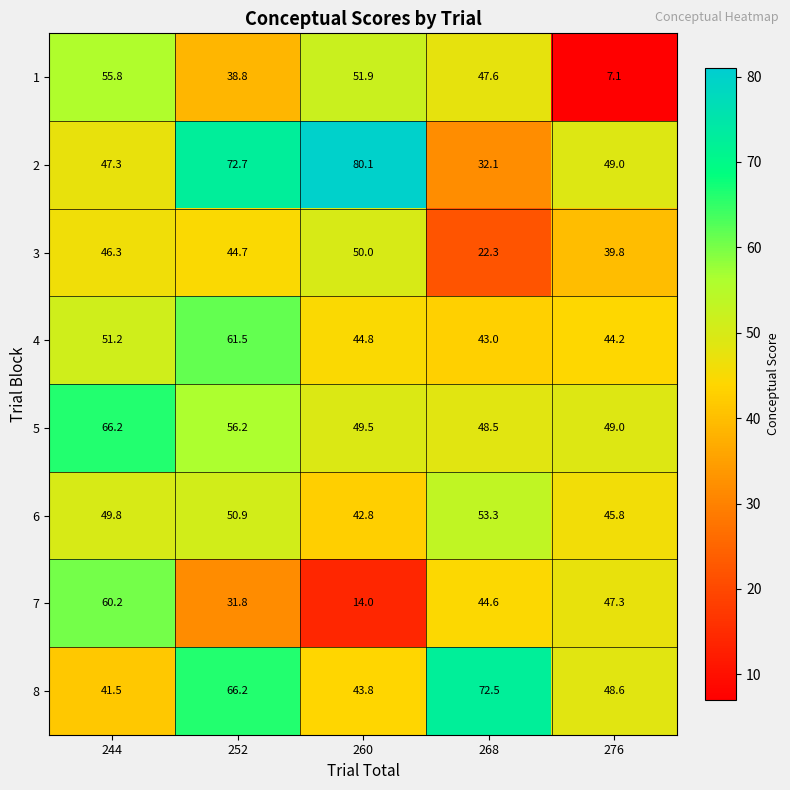

Where is 1 nearest to the value 31?

252